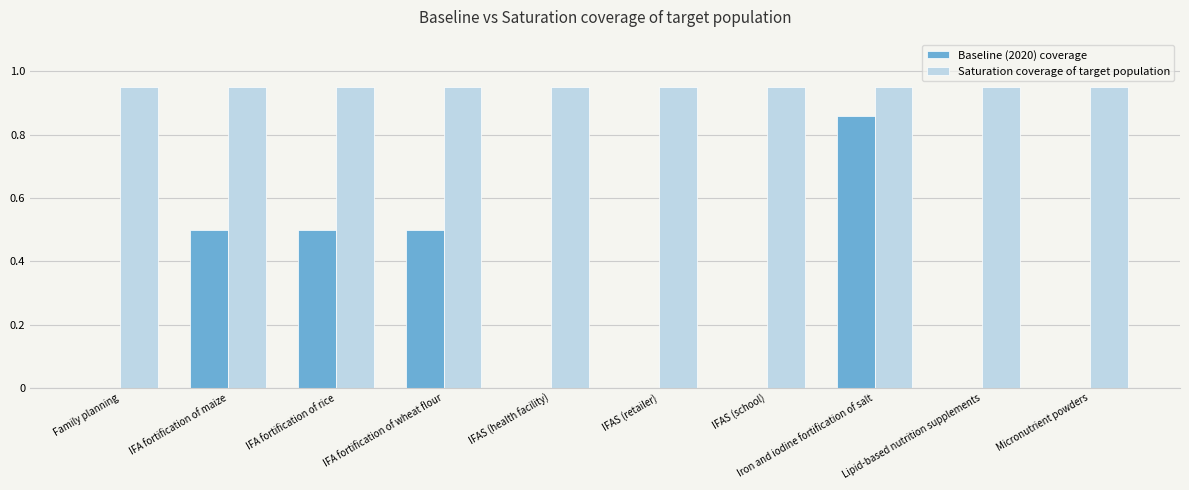

Is the value of Baseline (2020) coverage at IFA fortification of maize greater than the value of Saturation coverage of target population at IFA fortification of maize?

No